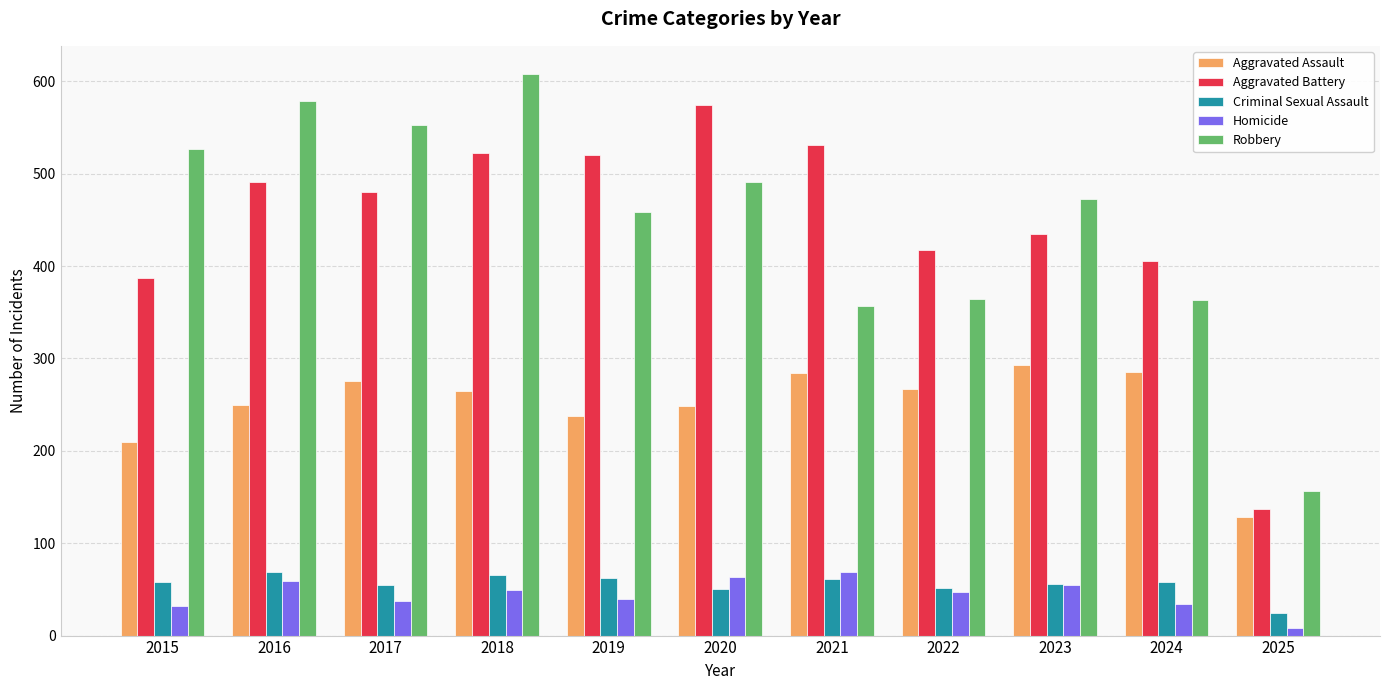

How many data points in Aggravated Battery are less than 480?

5